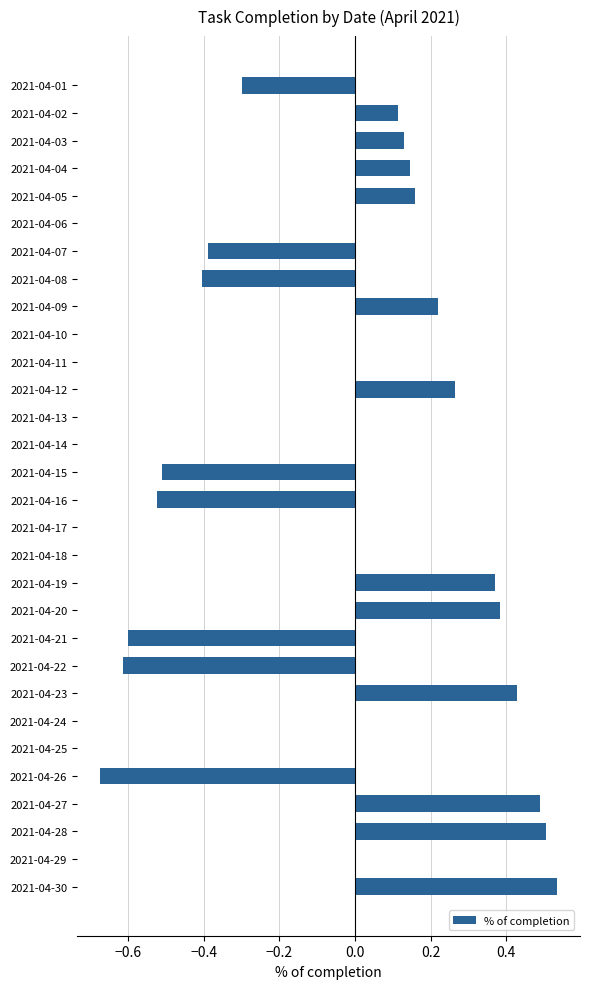

Which has a higher value, 2021-04-22 or 2021-04-19?

2021-04-19